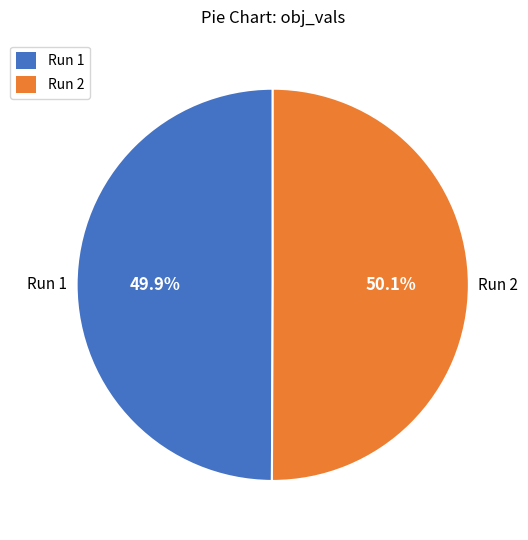

The Run 2 slice represents 44% of the pie. True or false?

False